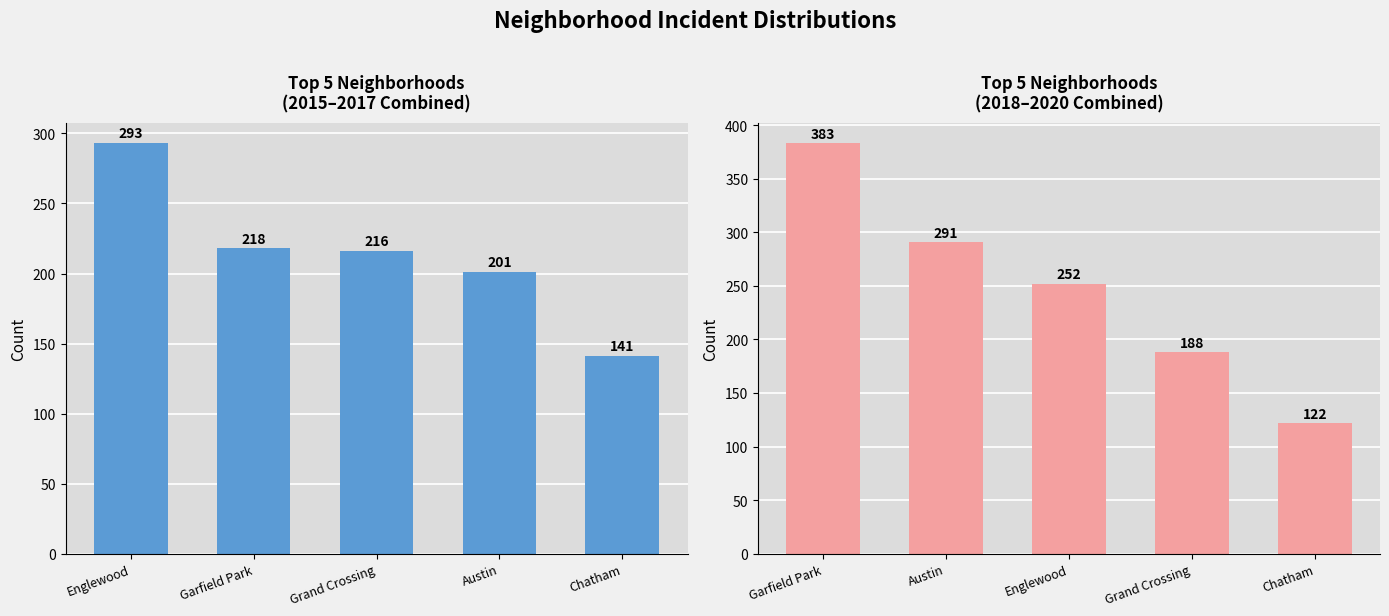

What is the difference between the maximum and minimum values in the 2015-2017 Total series?

152